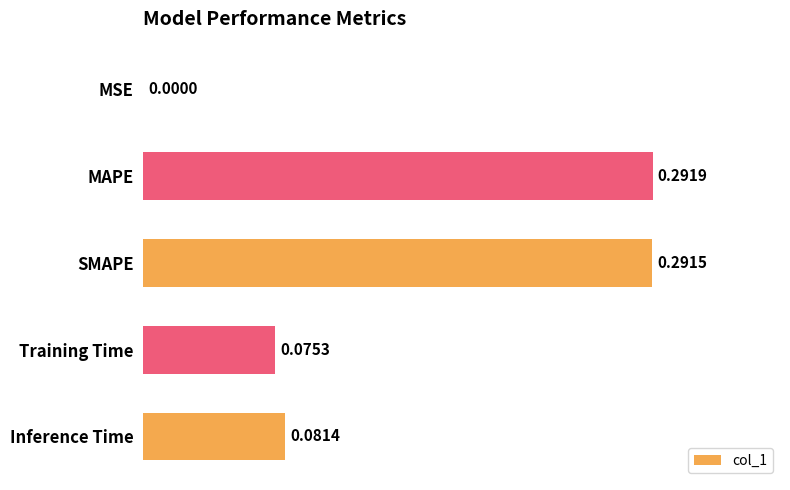

What is the sum of all values?

0.7